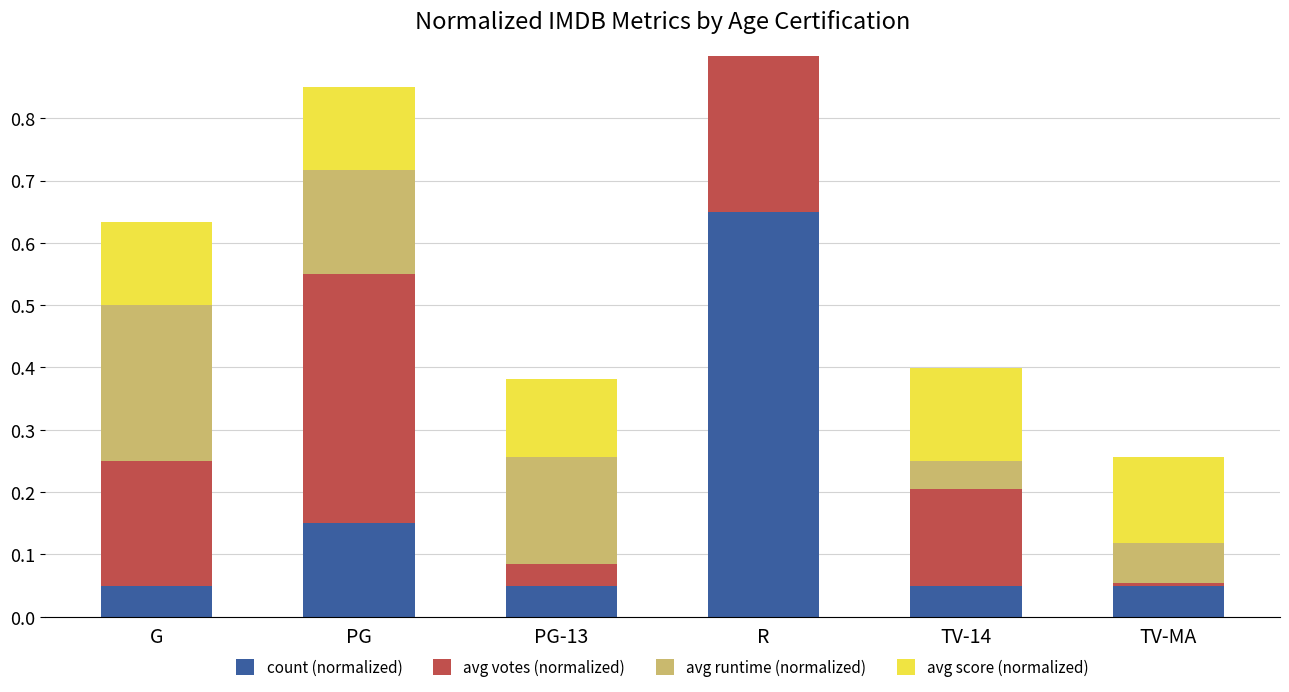

At which category does the chart reach its peak across all series?

R